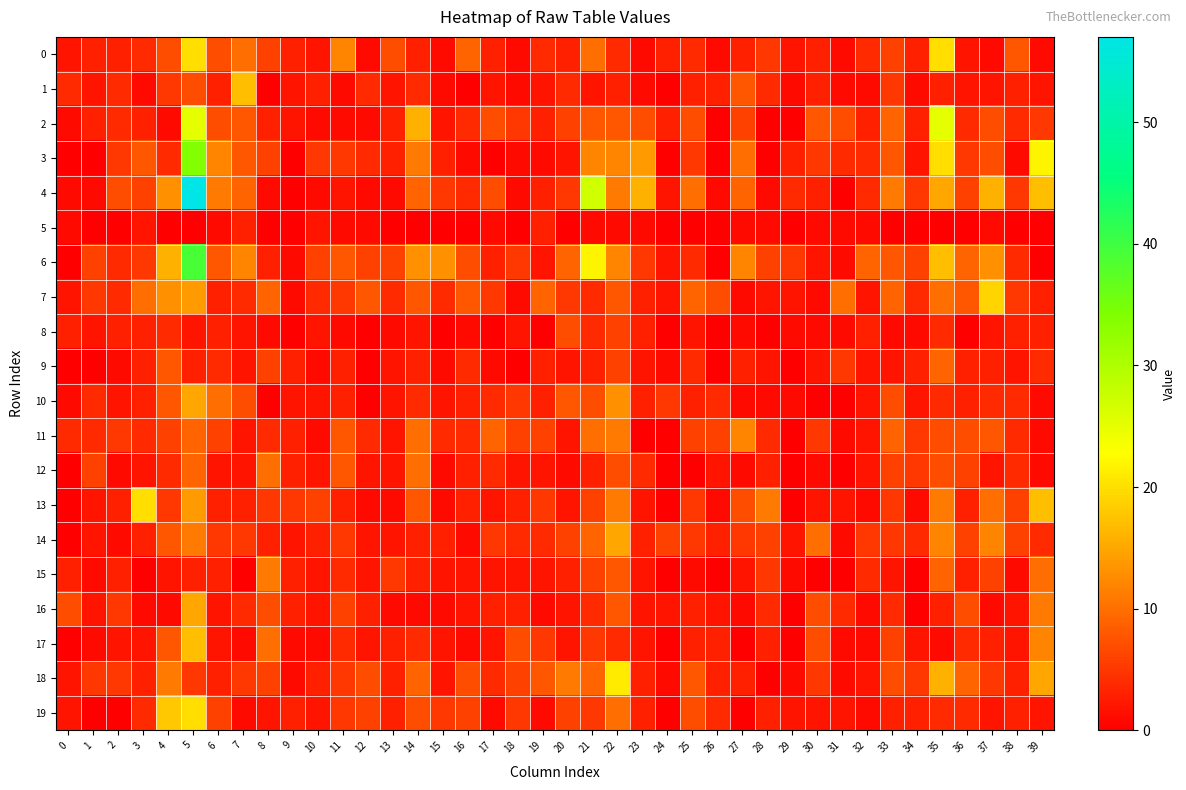

Between 13 and 7, which is larger?

7